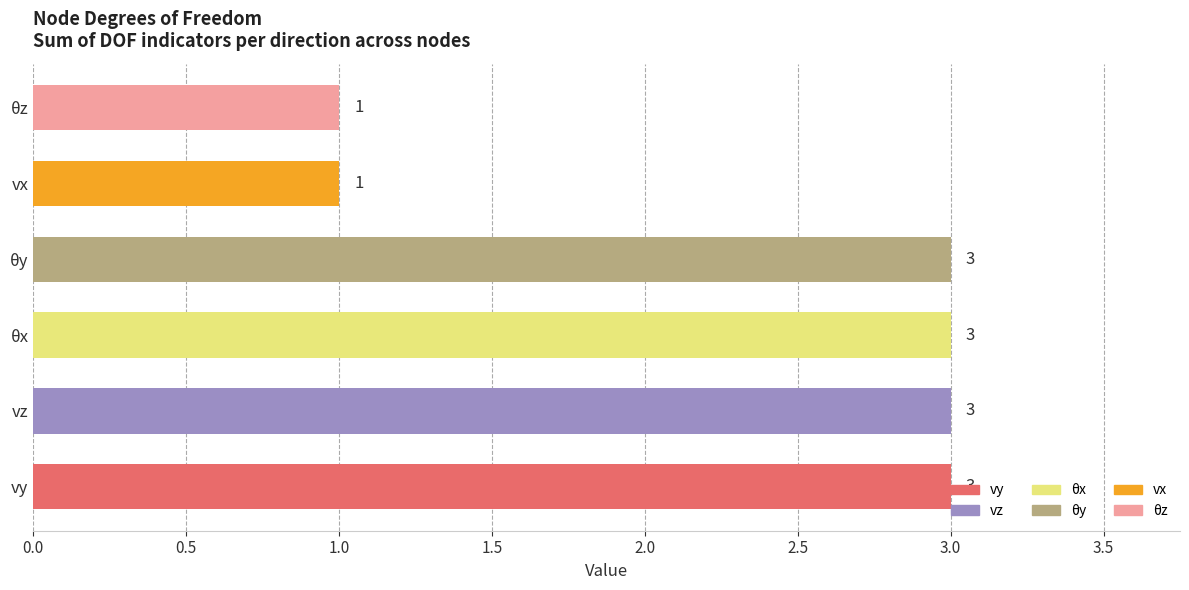

Approximately how many times larger is the value at θz compared to vx?

1.0